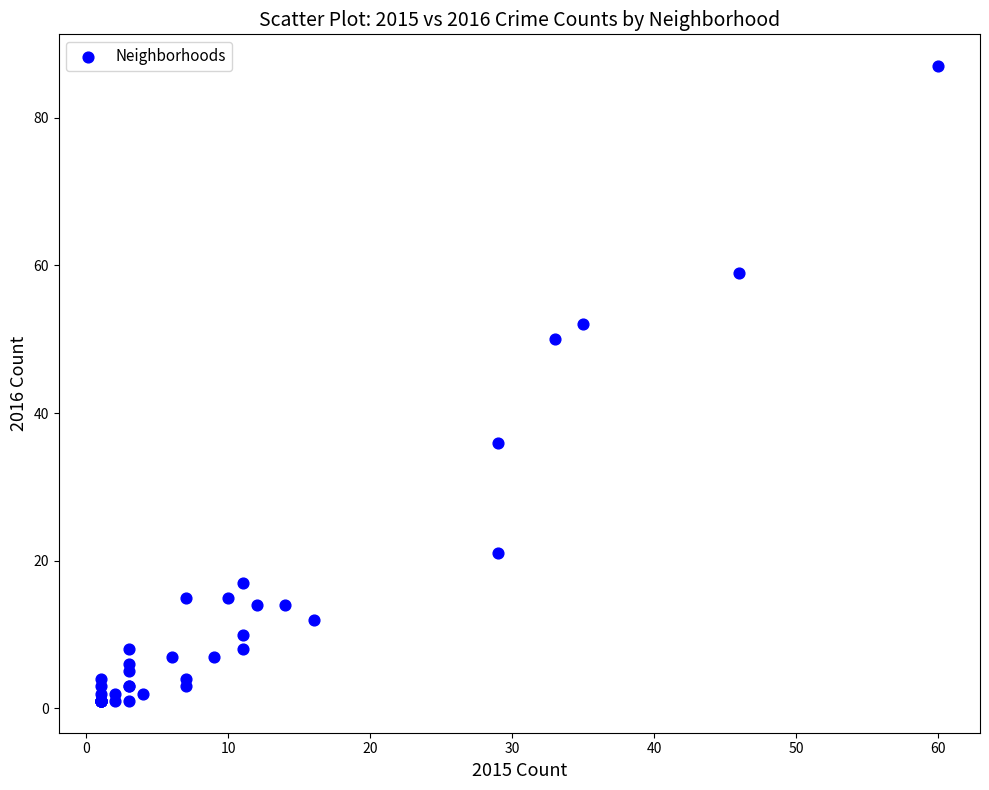

What Y value in the scatter plot is closest to 44?

50